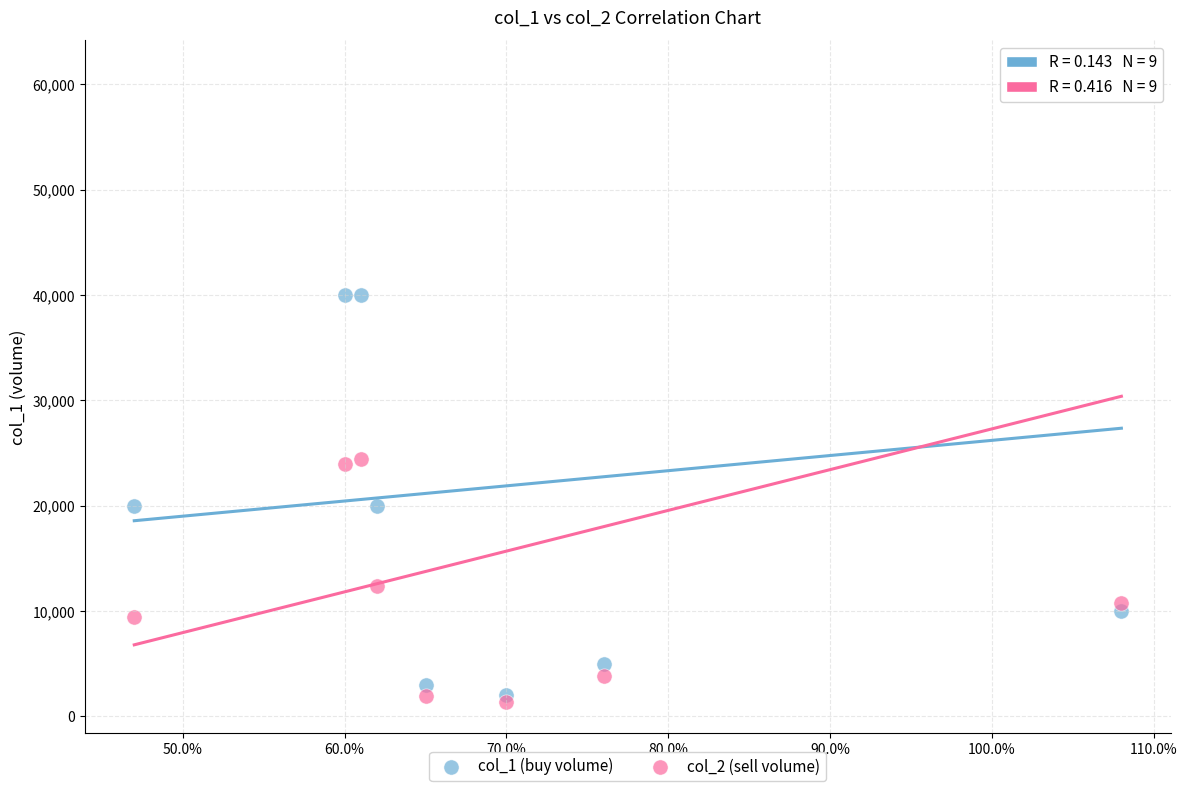

Which series has the largest Y range (max minus min)?

col_2 (sell volume)